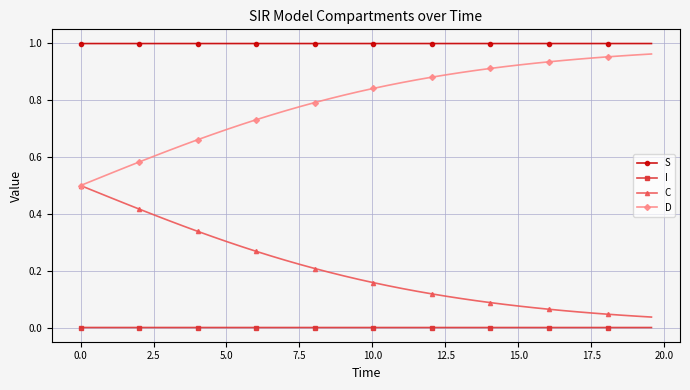

Which series has the largest total across all categories?

S